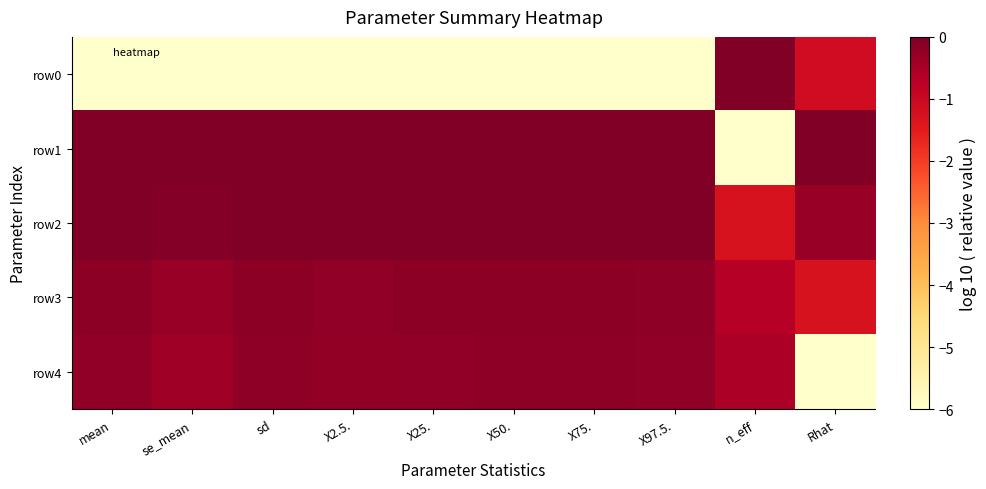

Which series has the largest total across all categories?

row2